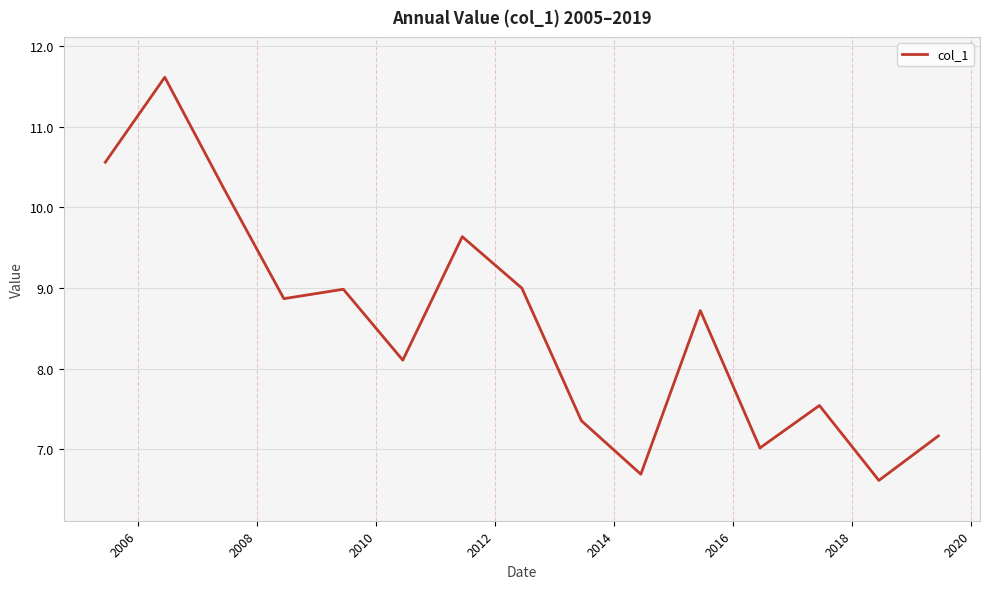

What is the difference between the maximum and minimum values?

5.0